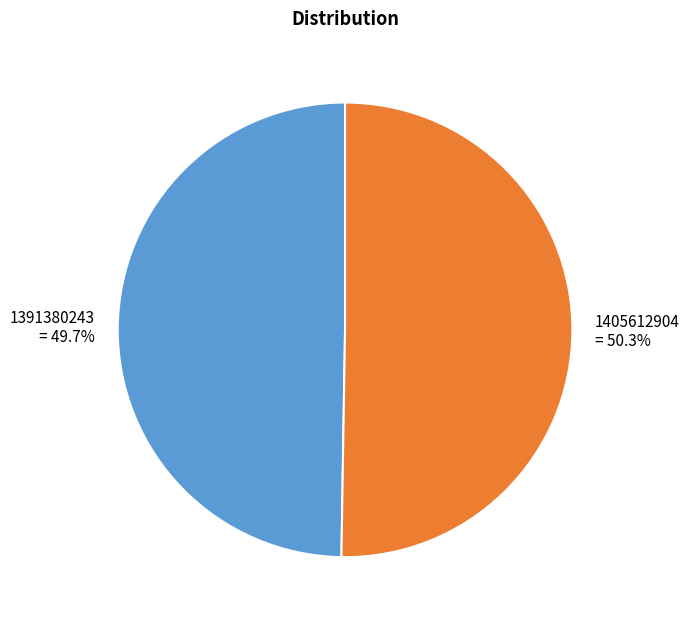

To the nearest percent, what is the difference between the 1405612904 and 1391380243 slice percentages?

1%